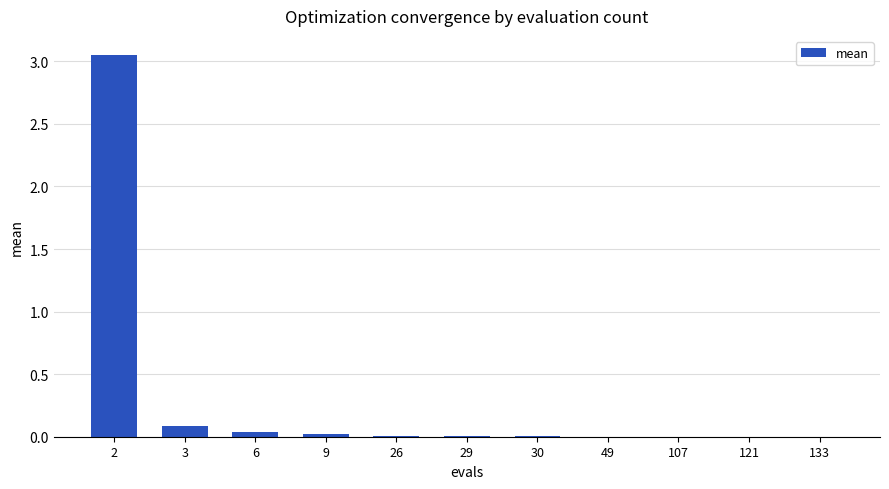

What is the sum of all values?

3.2